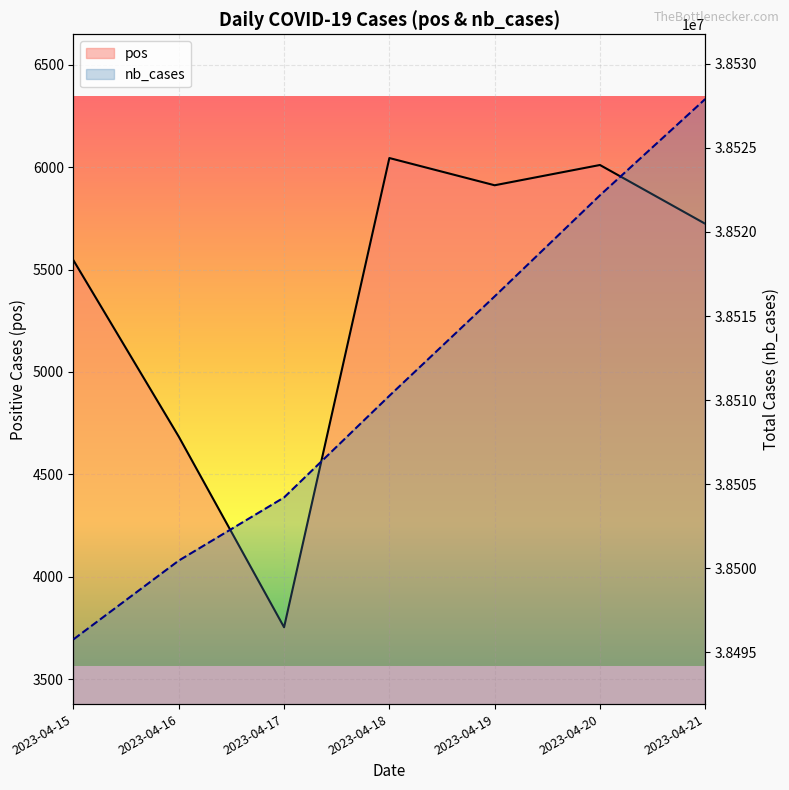

Between 2023-04-21 and 2023-04-18, which is larger?

2023-04-21